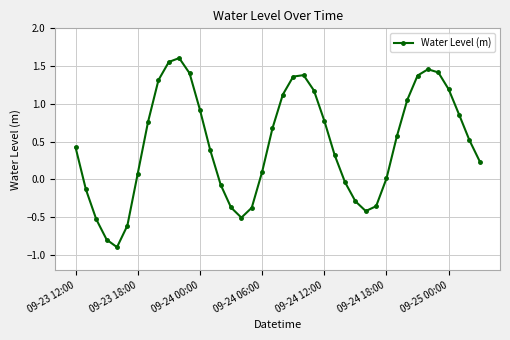

What is the smallest value displayed?

-0.9